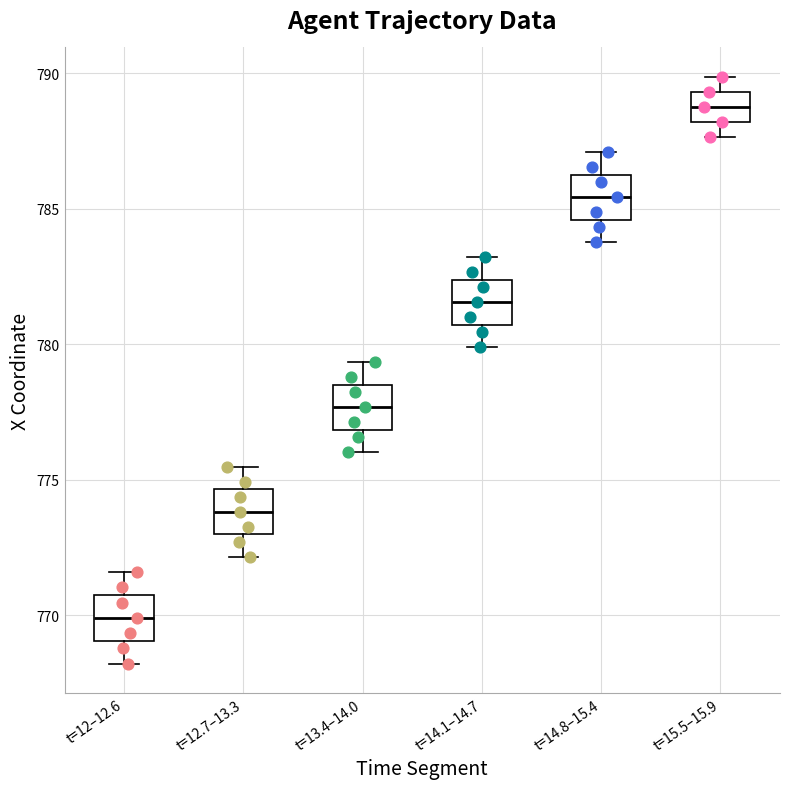

Which box's median line is the highest?

t=15.5–15.9